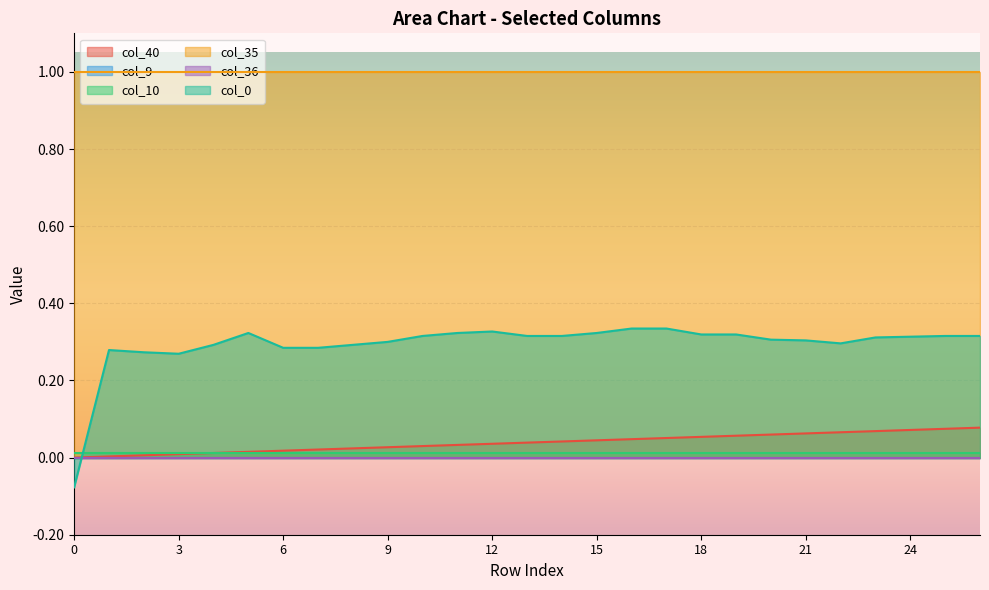

Reading left to right, extract all data points from this chart.

col_40: 0=0.0	1=0.0	2=0.0	3=0.0	4=0.0	5=0.0	6=0.0	7=0.0	8=0.0	9=0.0	10=0.0	11=0.0	12=0.0	13=0.0	14=0.0	15=0.0	16=0.0	17=0.1	18=0.1	19=0.1	20=0.1	21=0.1	22=0.1	23=0.1	24=0.1	25=0.1	26=0.1
col_9: 0=0.0	1=0.0	2=0.0	3=0.0	4=0.0	5=0.0	6=0.0	7=0.0	8=0.0	9=0.0	10=0.0	11=0.0	12=0.0	13=0.0	14=0.0	15=0.0	16=0.0	17=0.0	18=0.0	19=0.0	20=0.0	21=0.0	22=0.0	23=0.0	24=0.0	25=0.0	26=0.0
col_10: 0=0.0	1=0.0	2=0.0	3=0.0	4=0.0	5=0.0	6=0.0	7=0.0	8=0.0	9=0.0	10=0.0	11=0.0	12=0.0	13=0.0	14=0.0	15=0.0	16=0.0	17=0.0	18=0.0	19=0.0	20=0.0	21=0.0	22=0.0	23=0.0	24=0.0	25=0.0	26=0.0
col_35: 0=1.0	1=1.0	2=1.0	3=1.0	4=1.0	5=1.0	6=1.0	7=1.0	8=1.0	9=1.0	10=1.0	11=1.0	12=1.0	13=1.0	14=1.0	15=1.0	16=1.0	17=1.0	18=1.0	19=1.0	20=1.0	21=1.0	22=1.0	23=1.0	24=1.0	25=1.0	26=1.0
col_36: 0=0.0	1=0.0	2=0.0	3=0.0	4=0.0	5=0.0	6=0.0	7=0.0	8=0.0	9=0.0	10=0.0	11=0.0	12=0.0	13=0.0	14=0.0	15=0.0	16=0.0	17=0.0	18=0.0	19=0.0	20=0.0	21=0.0	22=0.0	23=0.0	24=0.0	25=0.0	26=0.0
col_0: 0=-0.1	1=0.3	2=0.3	3=0.3	4=0.3	5=0.3	6=0.3	7=0.3	8=0.3	9=0.3	10=0.3	11=0.3	12=0.3	13=0.3	14=0.3	15=0.3	16=0.3	17=0.3	18=0.3	19=0.3	20=0.3	21=0.3	22=0.3	23=0.3	24=0.3	25=0.3	26=0.3